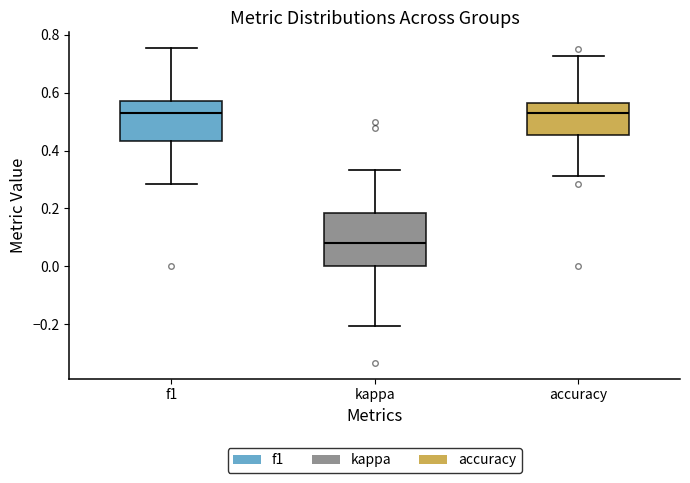

Reading left to right, read every box against the y-axis: the position of its median line, the range the box covers, and the ends of its whiskers. The values are not printed on the chart, so give them approximately, as read against the axis.

f1: median 0.52, box 0.44 to 0.58, whiskers 0.28 to 0.76
kappa: median 0.08, box 0.00 to 0.18, whiskers -0.20 to 0.34
accuracy: median 0.52, box 0.46 to 0.56, whiskers 0.32 to 0.72